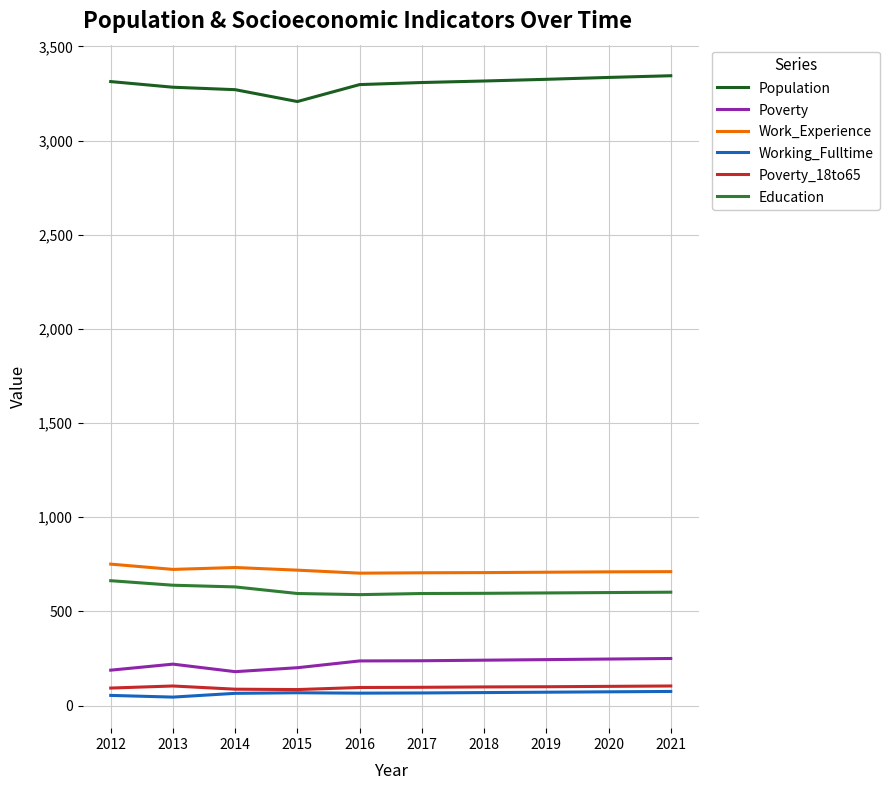

What is the minimum value for Work_Experience?

703